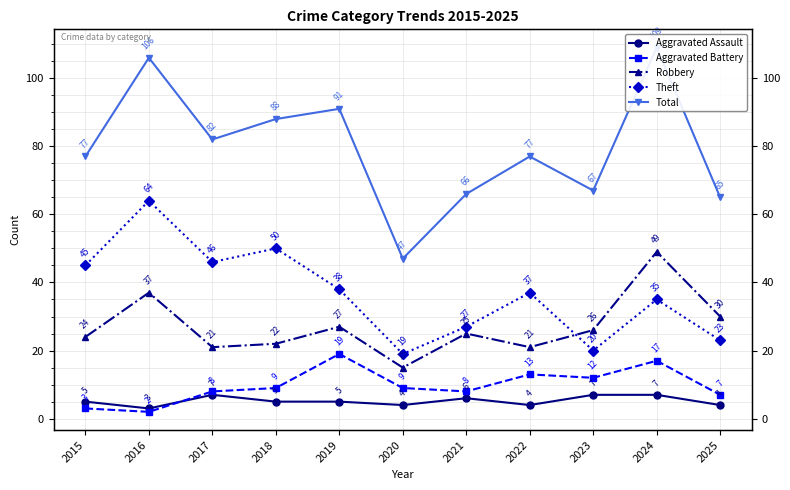

Reading right to left, transcribe all the data shown in this chart.

Aggravated Assault: 2025=4	2024=7	2023=7	2022=4	2021=6	2020=4	2019=5	2018=5	2017=7	2016=3	2015=5
Aggravated Battery: 2025=7	2024=17	2023=12	2022=13	2021=8	2020=9	2019=19	2018=9	2017=8	2016=2	2015=3
Robbery: 2025=30	2024=49	2023=26	2022=21	2021=25	2020=15	2019=27	2018=22	2017=21	2016=37	2015=24
Theft: 2025=23	2024=35	2023=20	2022=37	2021=27	2020=19	2019=38	2018=50	2017=46	2016=64	2015=45
Total: 2025=65	2024=109	2023=67	2022=77	2021=66	2020=47	2019=91	2018=88	2017=82	2016=106	2015=77